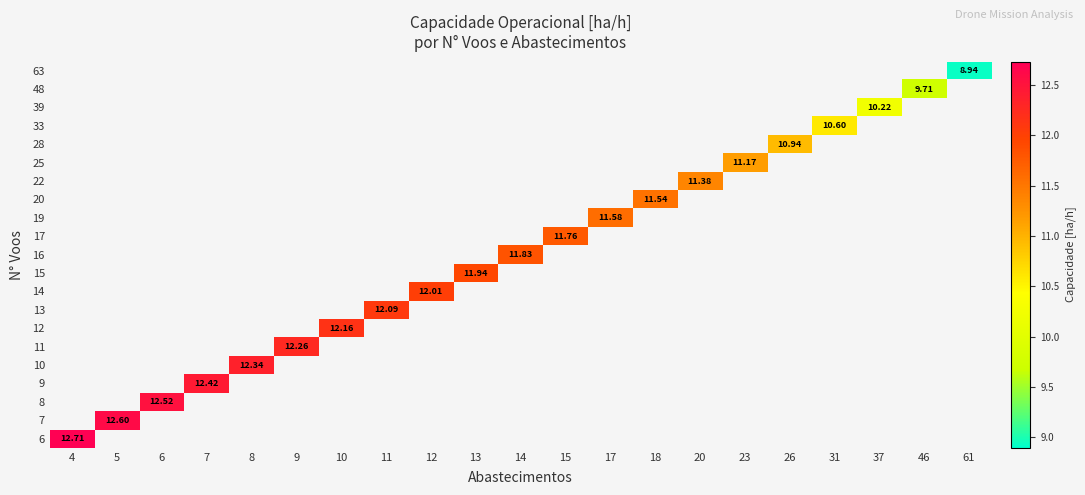

What is the minimum value shown in the chart?

8.9